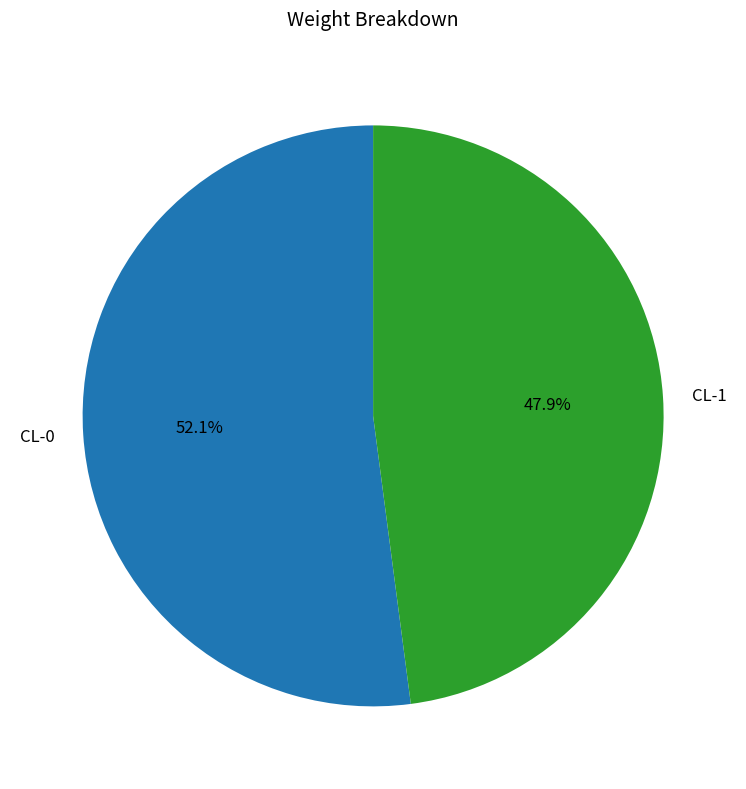

Which category has the smallest portion of the pie?

CL-1